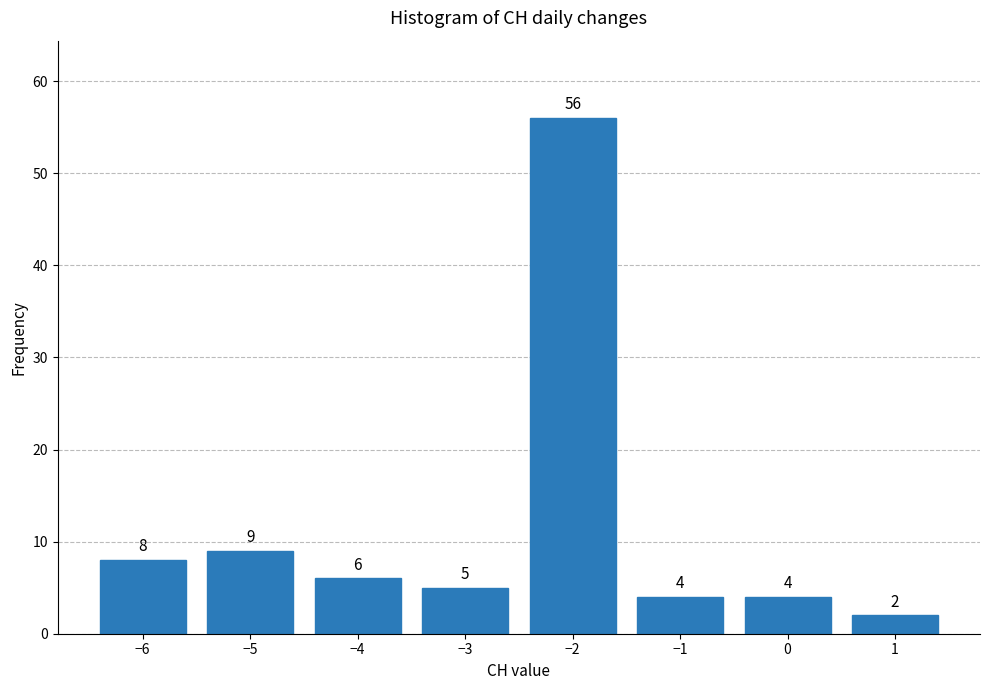

Reading left to right, what are all the values shown in this chart?

8	9	6	5	56	4	4	2